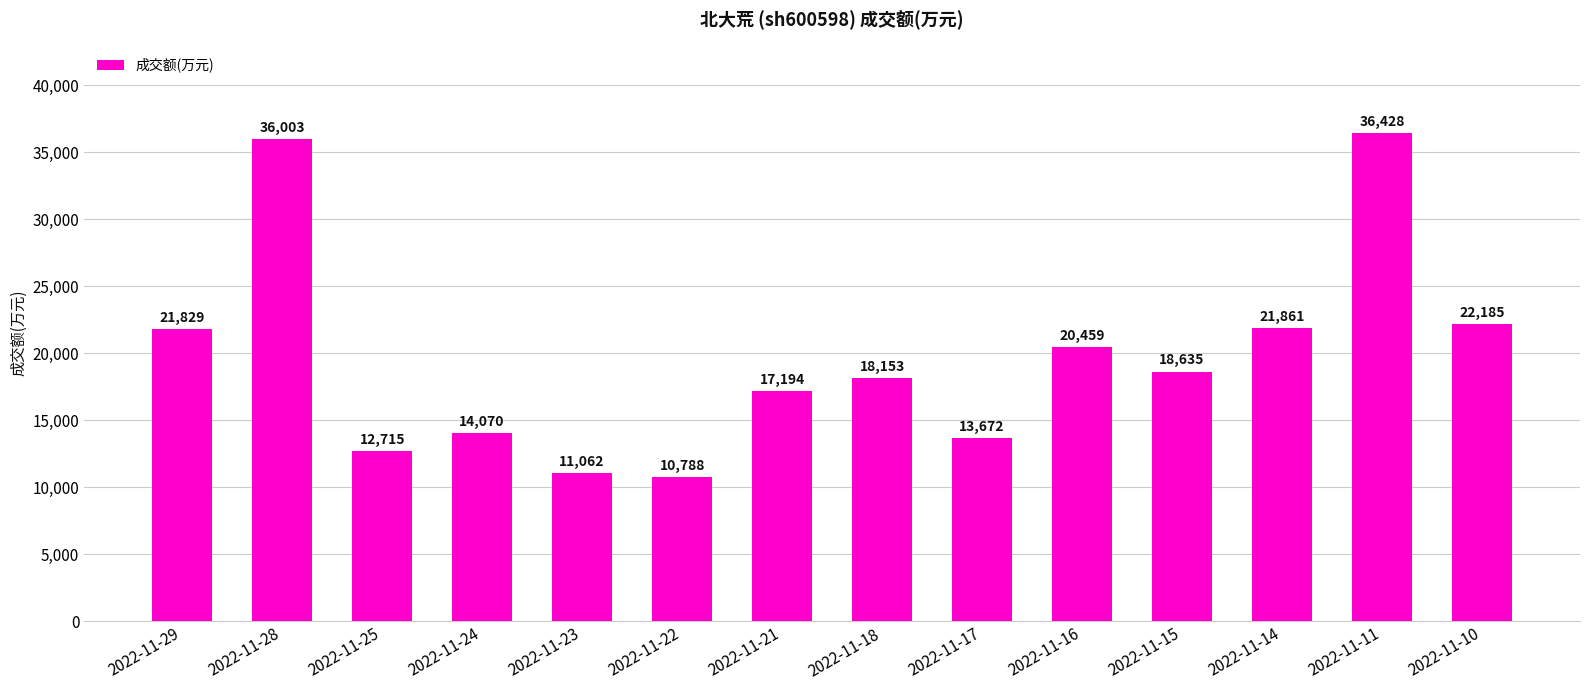

Rank the categories by value from highest to lowest.

2022-11-11, 2022-11-28, 2022-11-10, 2022-11-14, 2022-11-29, 2022-11-16, 2022-11-15, 2022-11-18, 2022-11-21, 2022-11-24, 2022-11-17, 2022-11-25, 2022-11-23, 2022-11-22